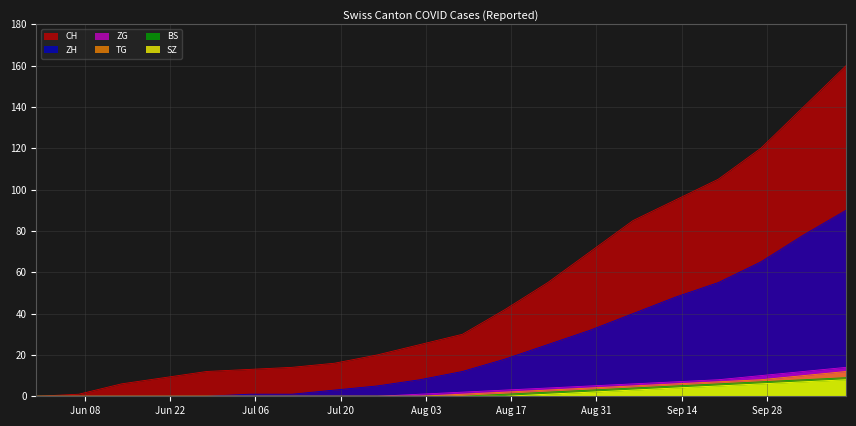

What is the difference between the SZ values at 2020-10-04 and 2020-06-07?

7